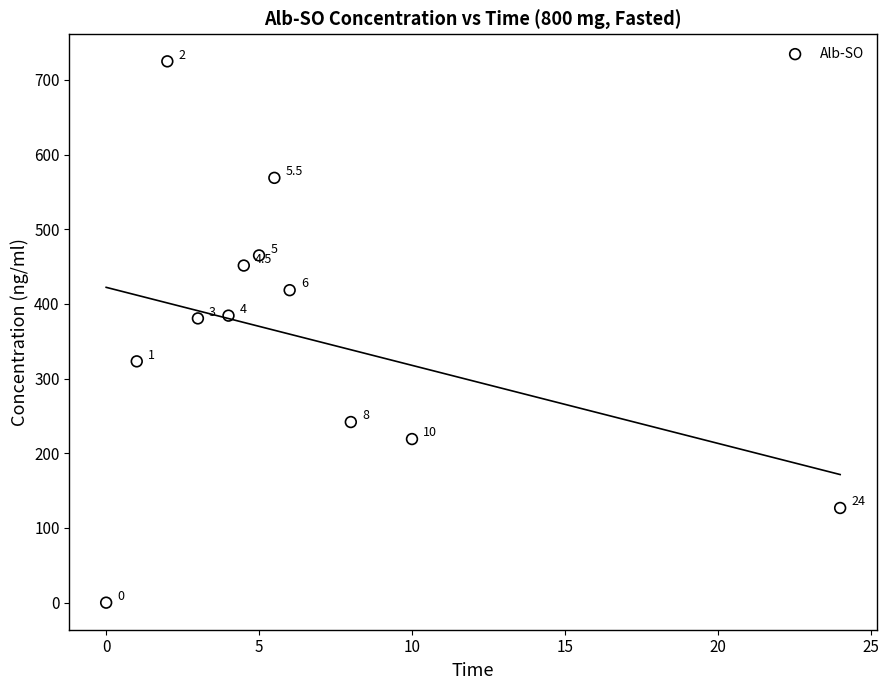

What is the range of X values (max minus min)?

24.0